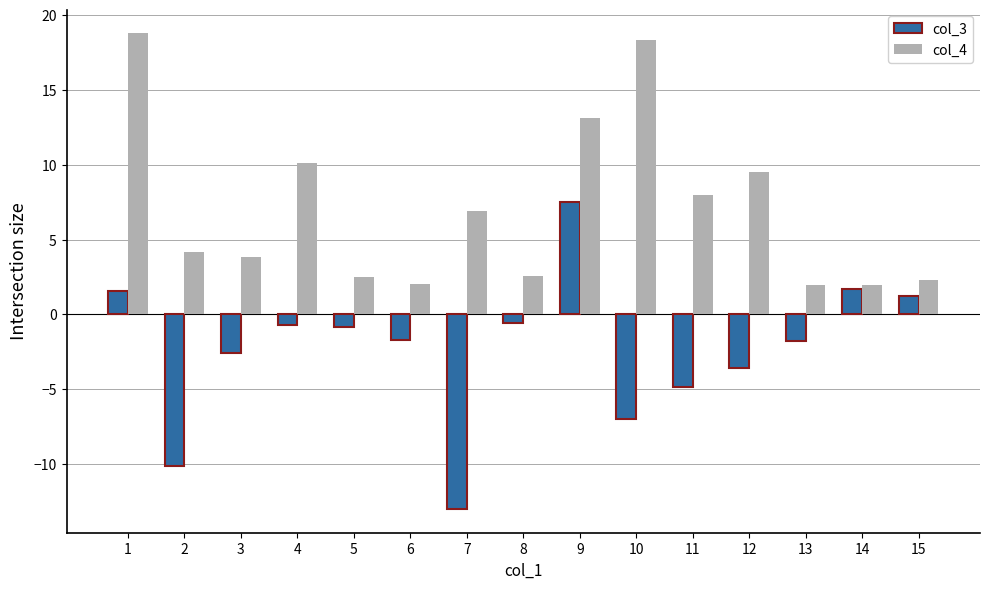

Is the value of col_3 at 7 greater than the value of col_4 at 1?

No